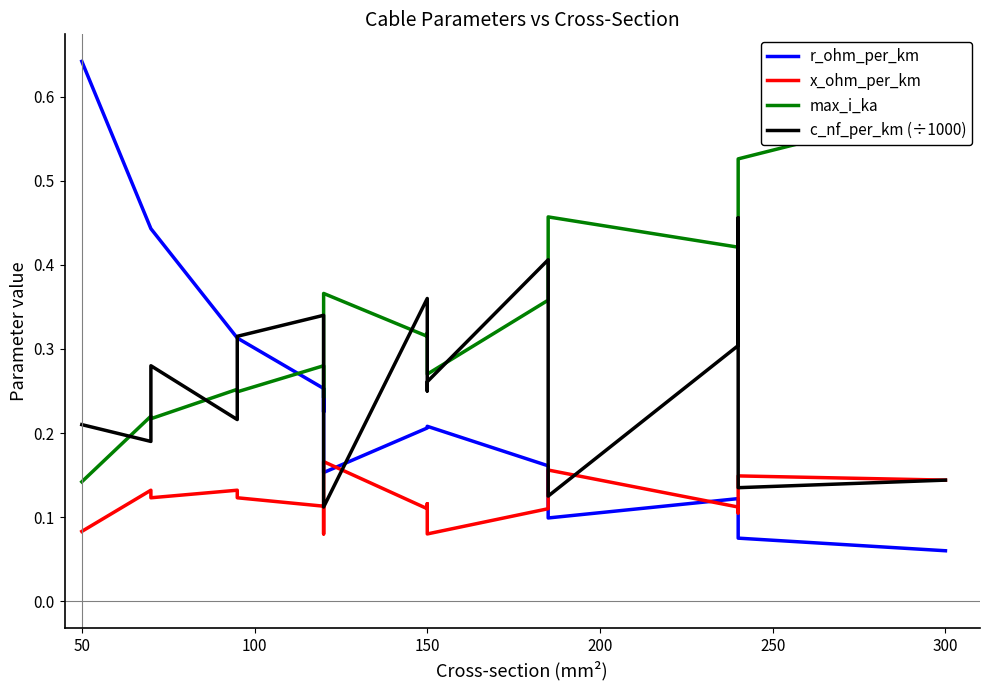

Is this an area chart (filled region under the line)?

No